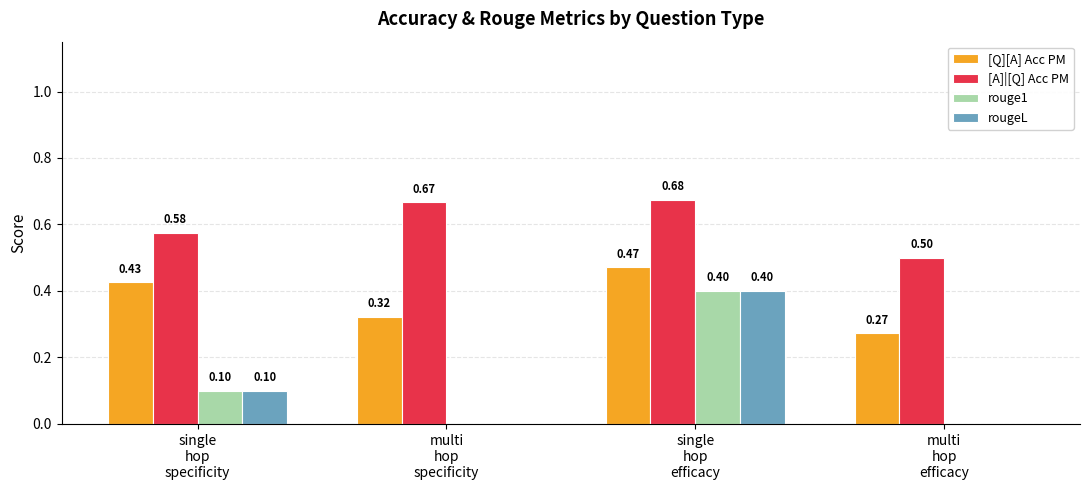

Which series has the largest total across all categories?

[A]|[Q] Acc PM